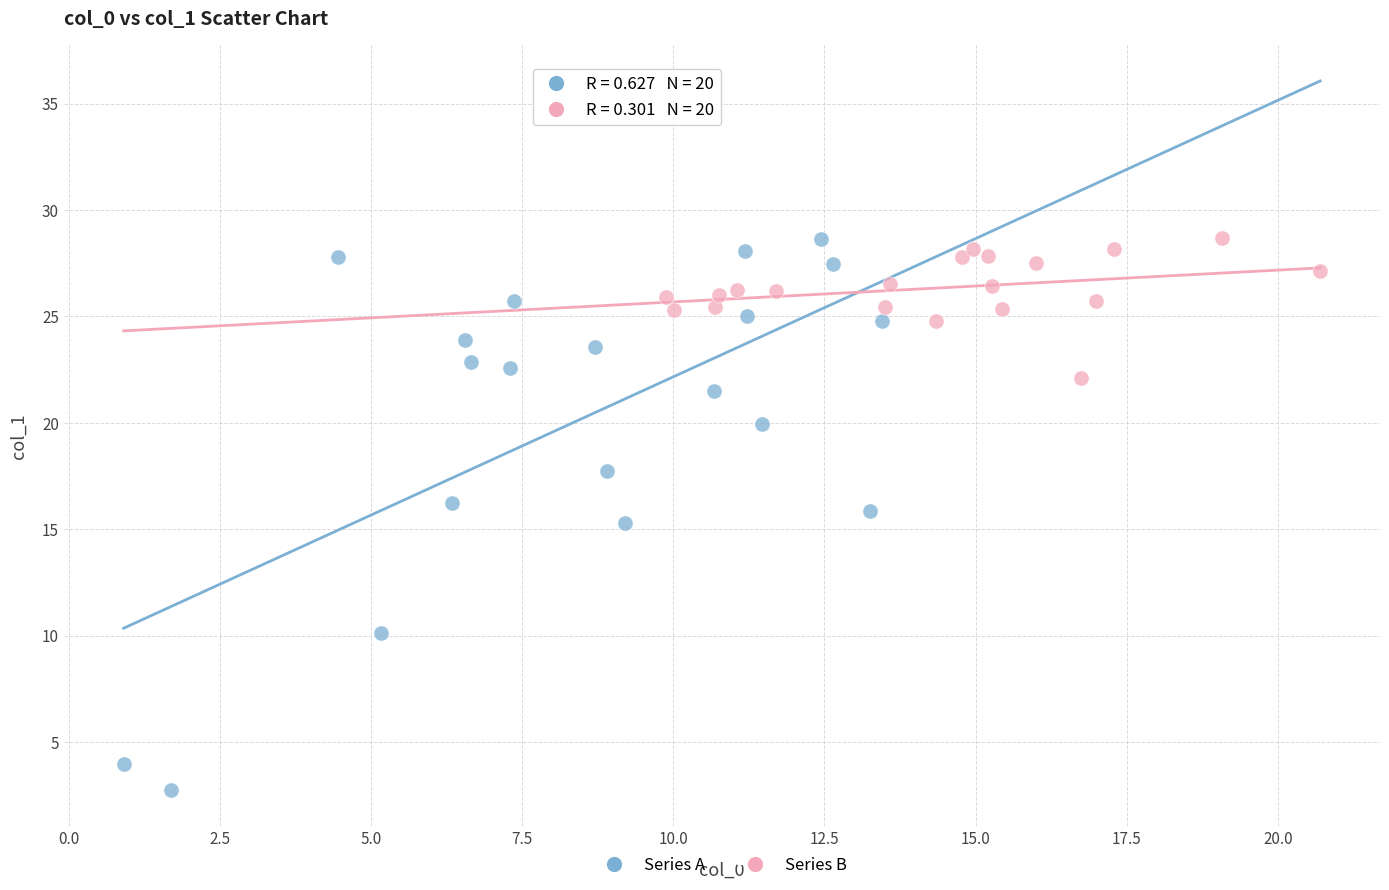

Which series contains the lowest Y value?

Series A